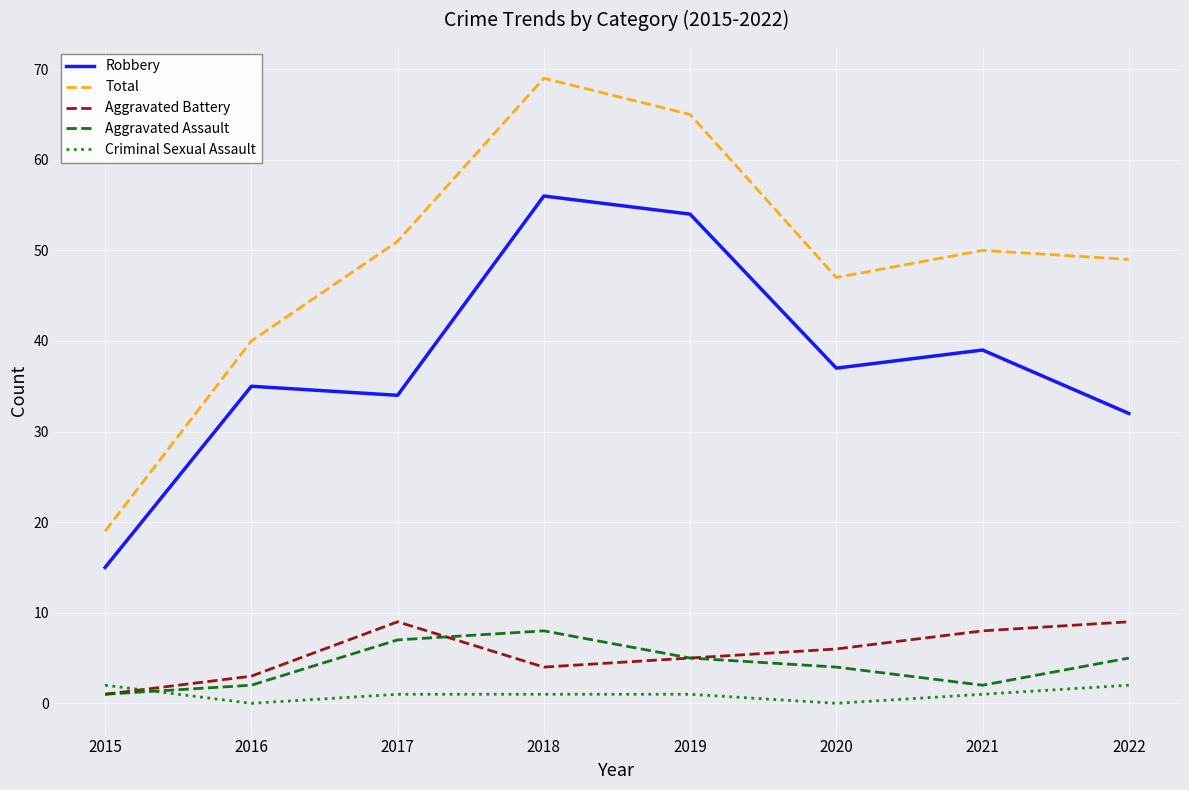

At which label is Aggravated Battery closest to 5?

2019